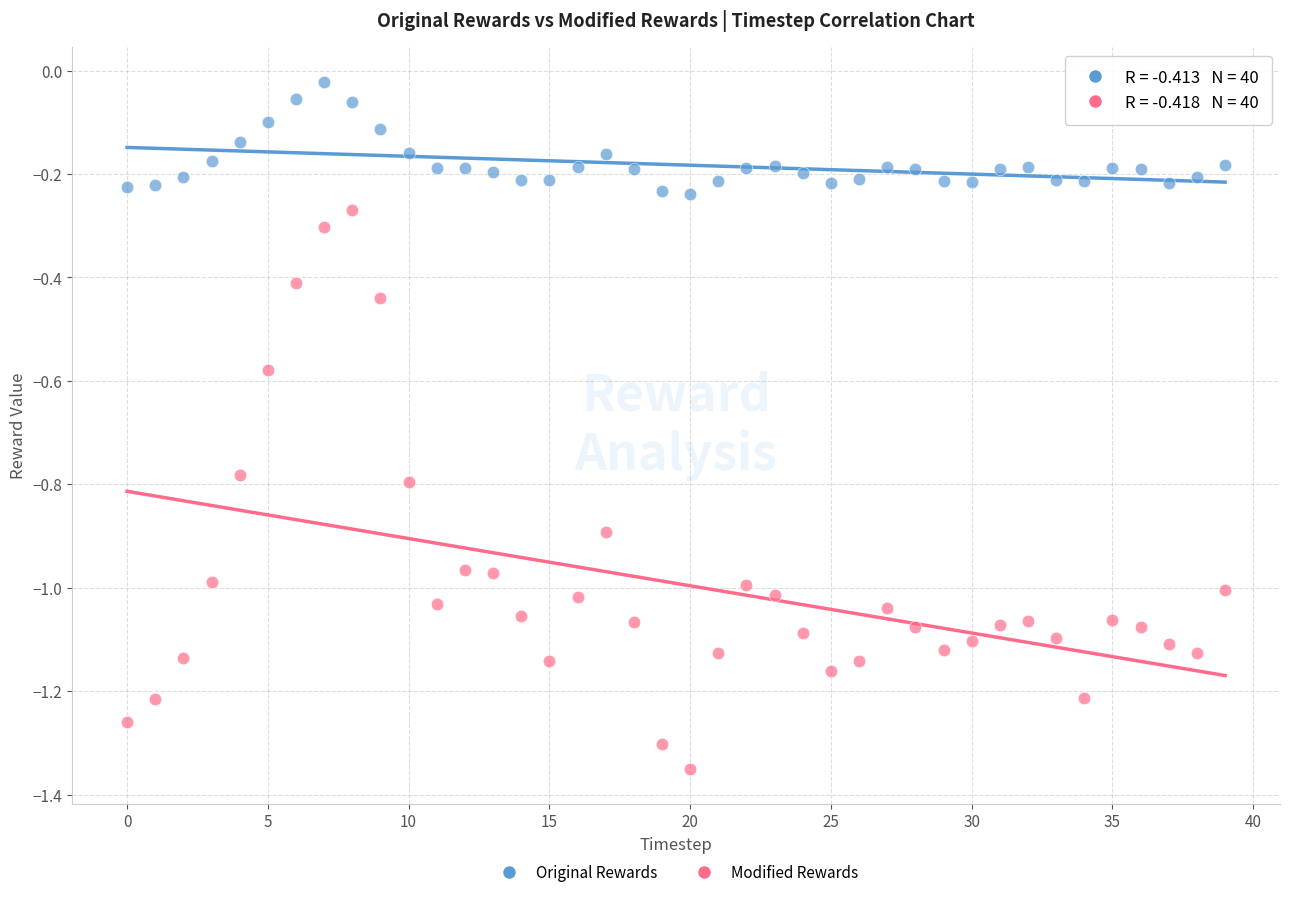

Which series contains the lowest Y value?

Modified Rewards